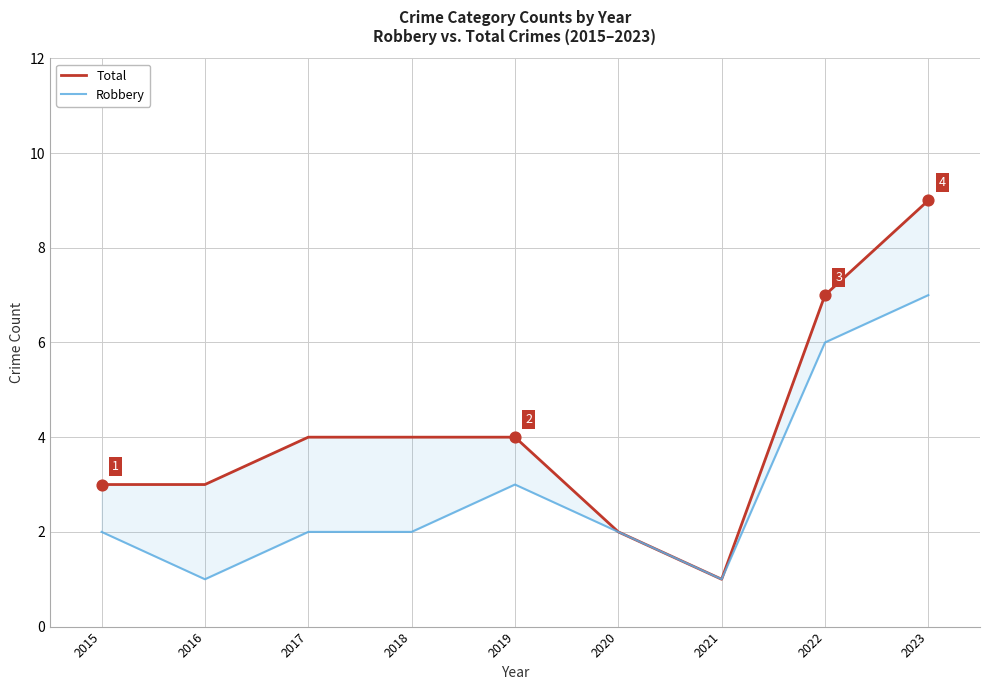

Which series contains the highest Y value?

Total